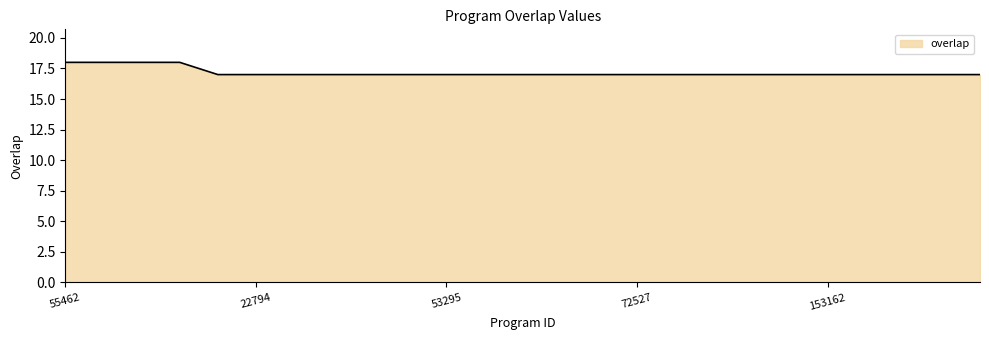

What is the minimum value shown in the chart?

17